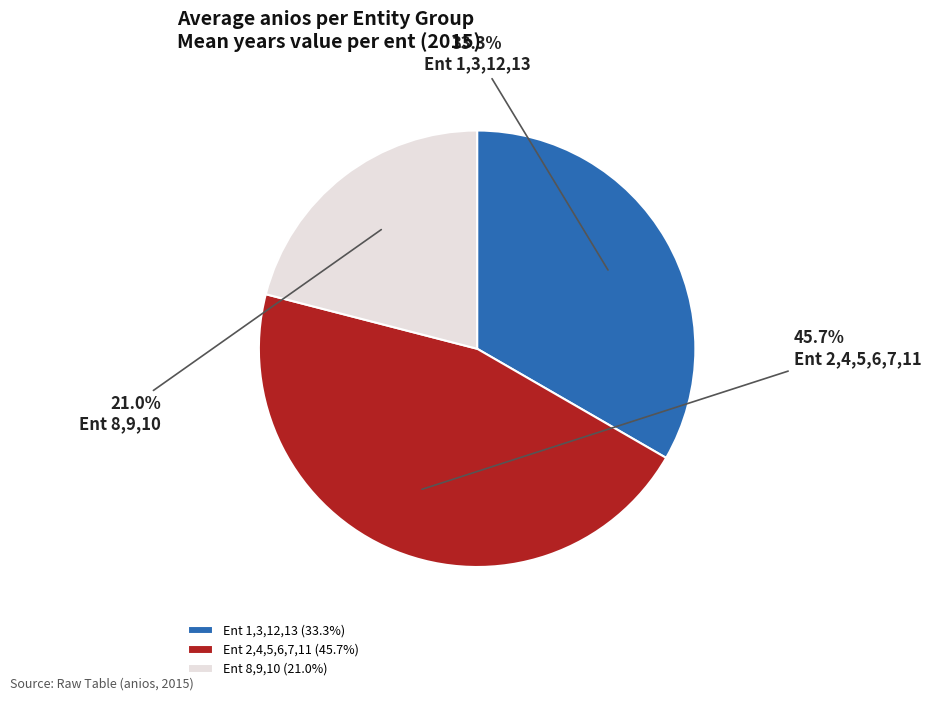

Approximately how many times larger is the value at Ent 8,9,10 compared to Ent 1,3,12,13?

0.6